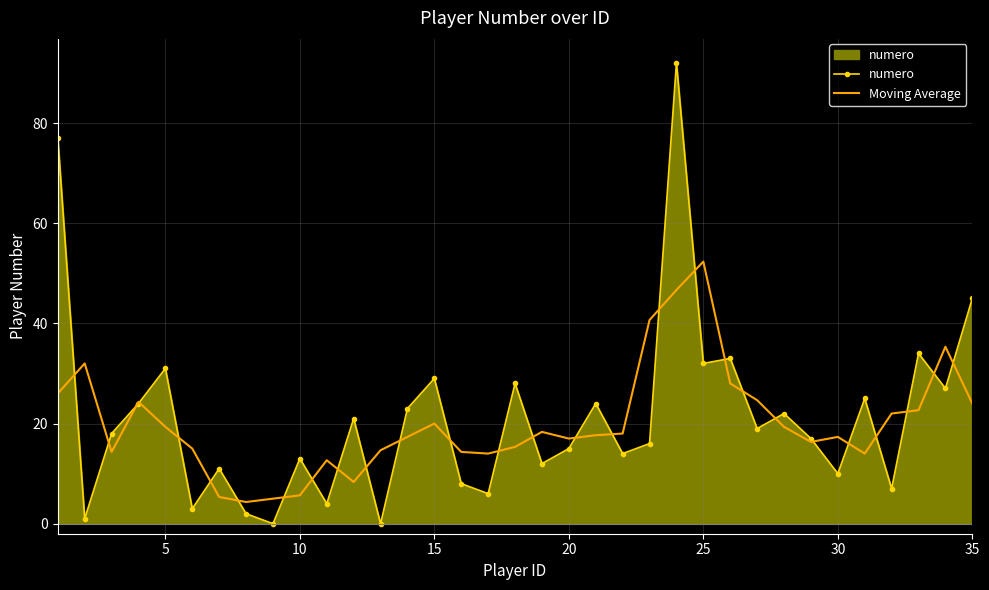

True or false: Moving Average has more than 2 interior local peaks.

True